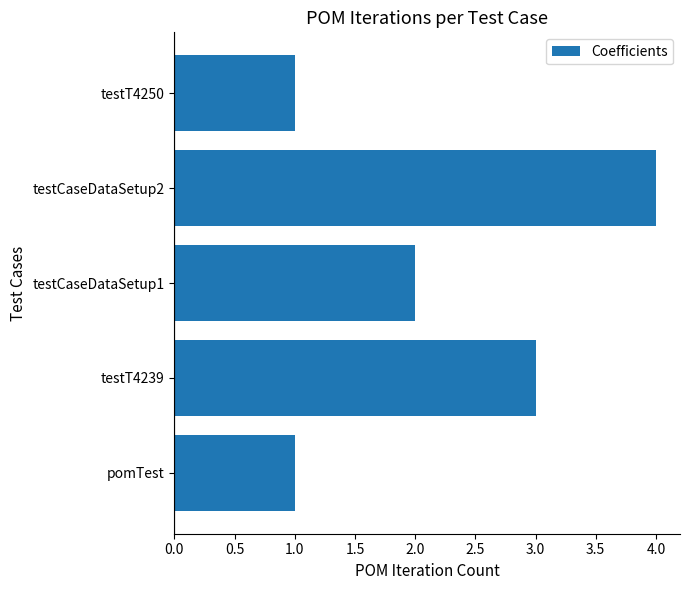

True or false: the data shows 0 at testT4250.

False